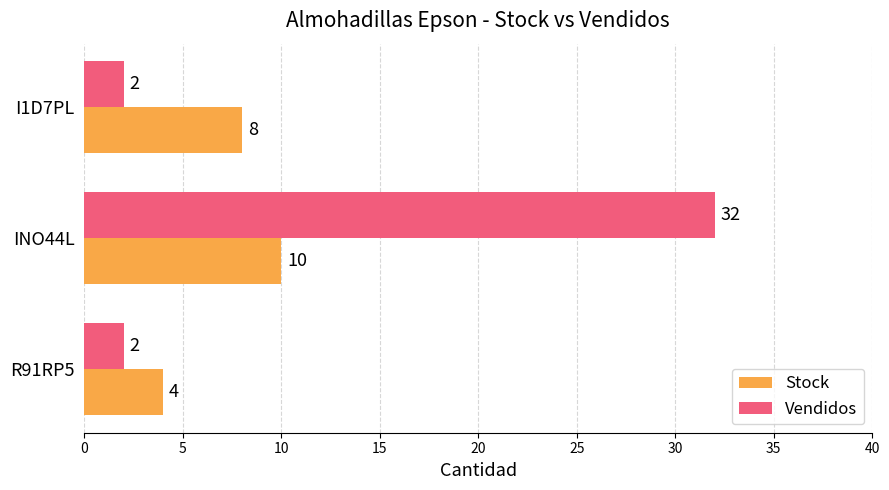

Is it true that Vendidos equals 2 at I1D7PL?

True